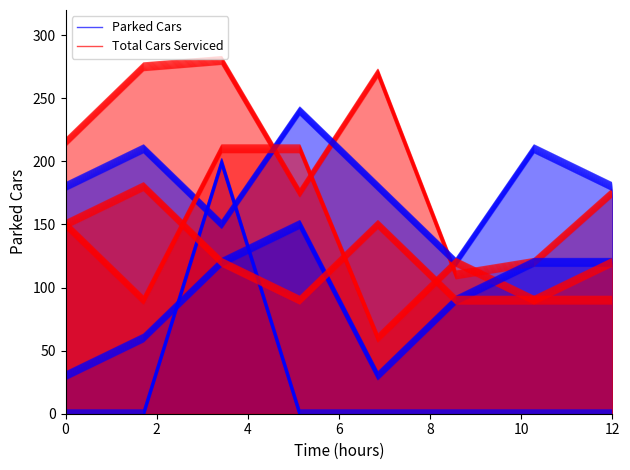

List the series in order of their overall mean, lowest first.

Parked Cars, Total Cars Serviced